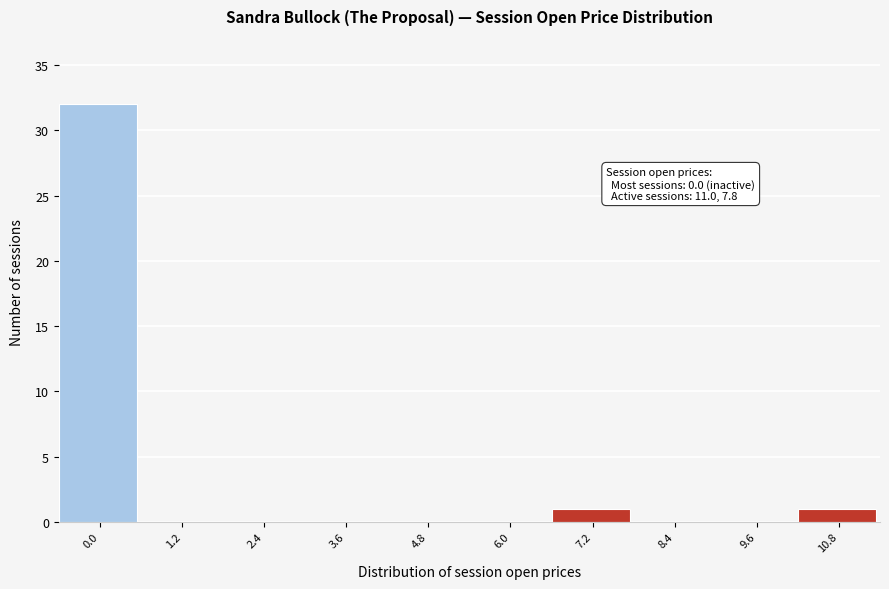

Reading left to right, what are all the values shown in this chart?

0.0=32	1.2=0	2.4=0	3.6=0	4.8=0	6.0=0	7.2=1	8.4=0	9.6=0	10.8=1